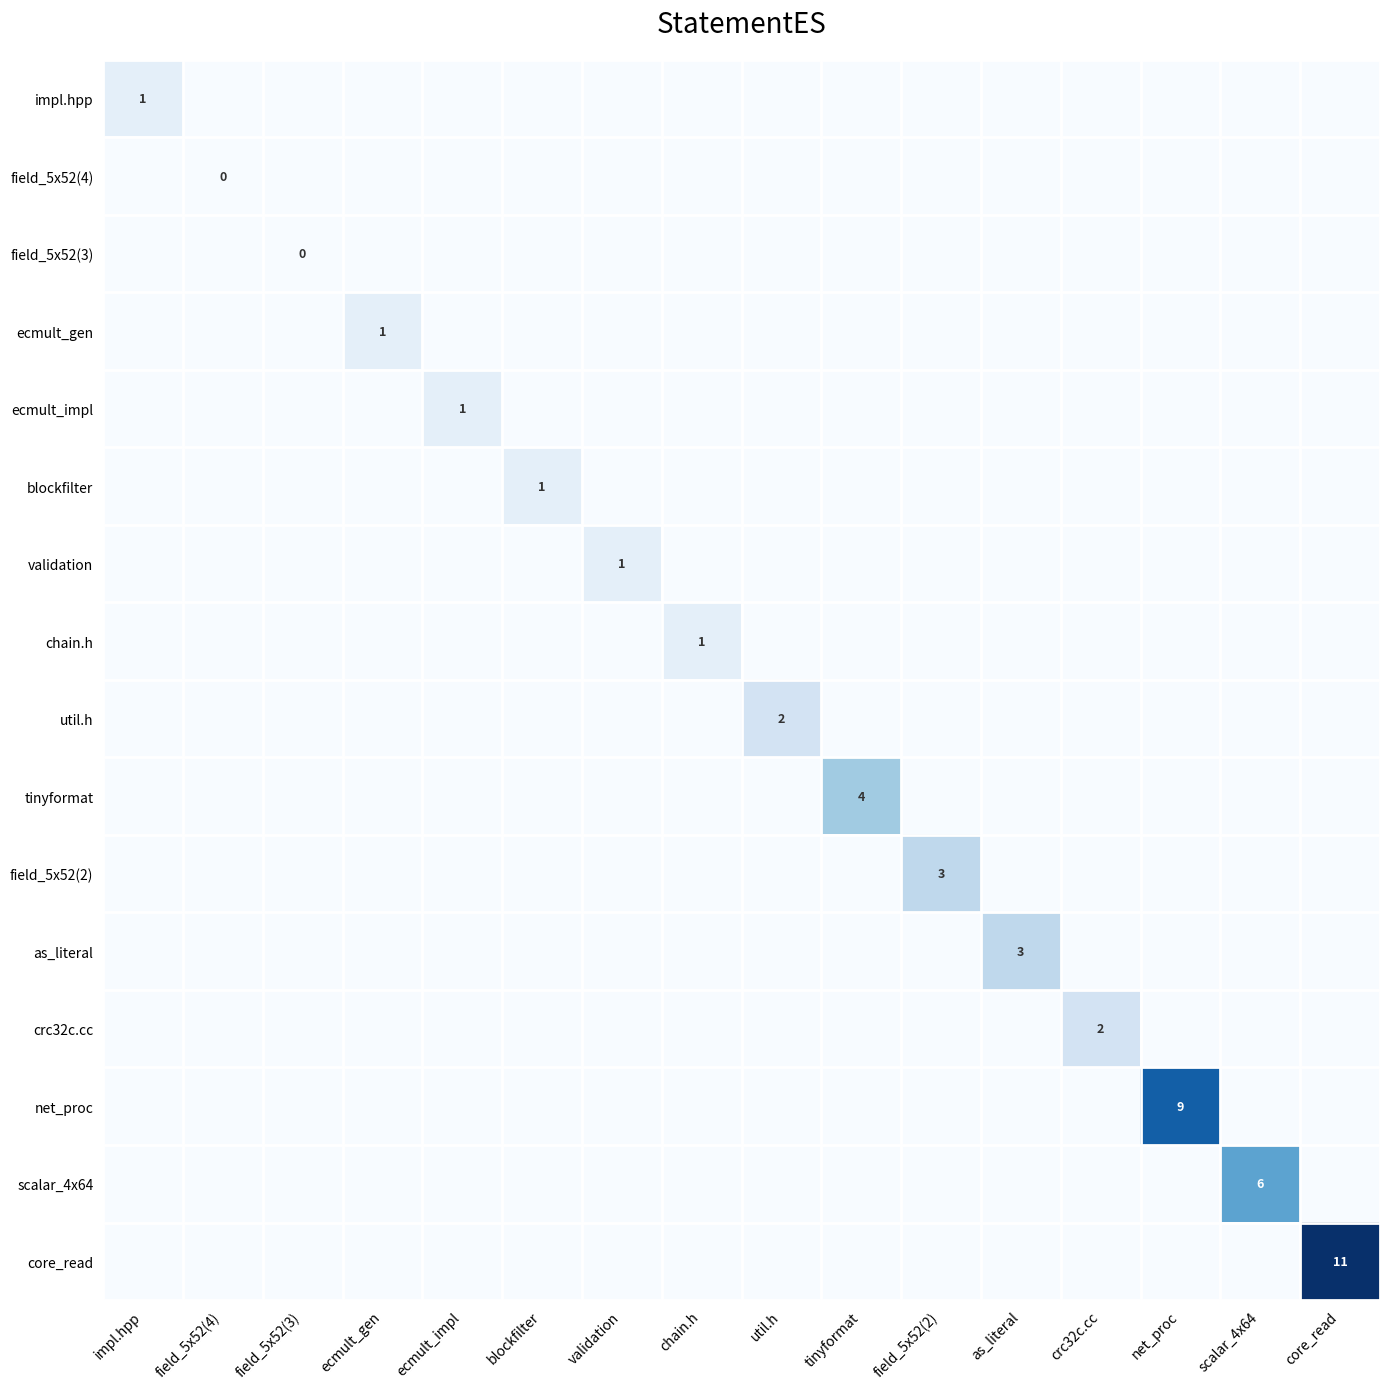

Count the ecmult_gen values in the range 0 to 1.

16